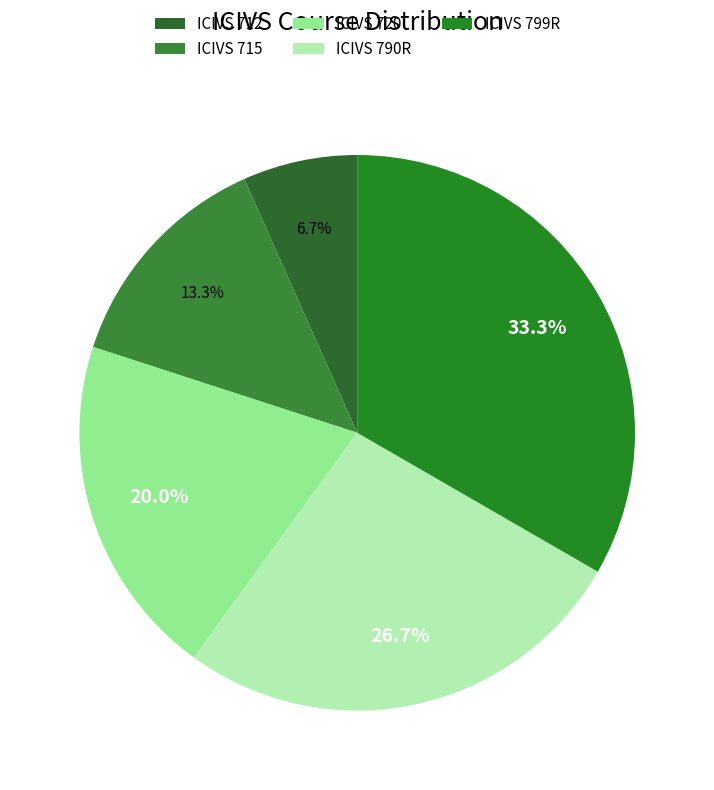

Count the number of slices in the pie.

5